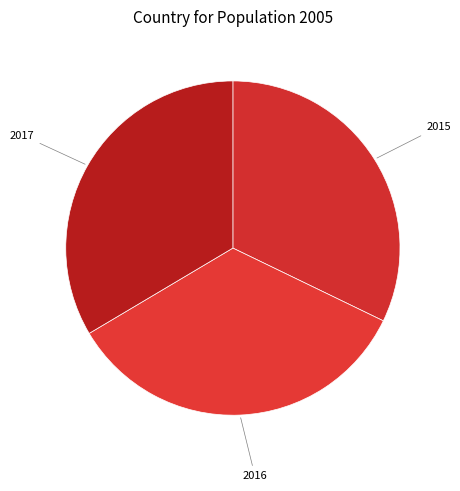

Which slice is the largest?

2016